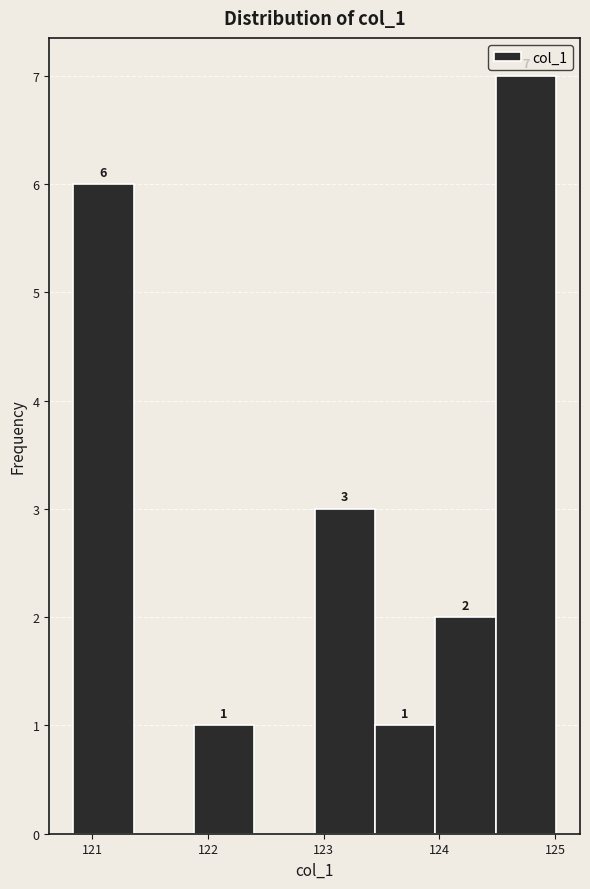

Which range on the x-axis has the tallest bar?

124.5 to 125.0